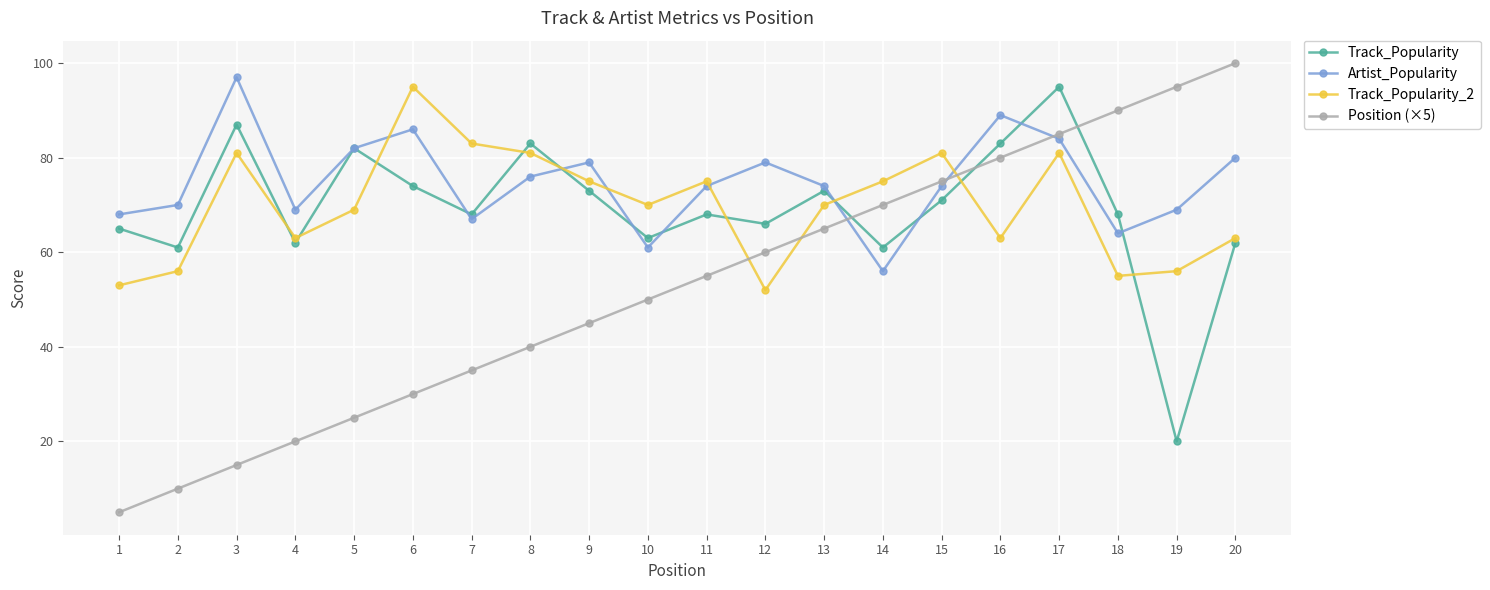

What are all the series names shown in the legend?

Track_Popularity, Artist_Popularity, Track_Popularity_2, Position (×5)